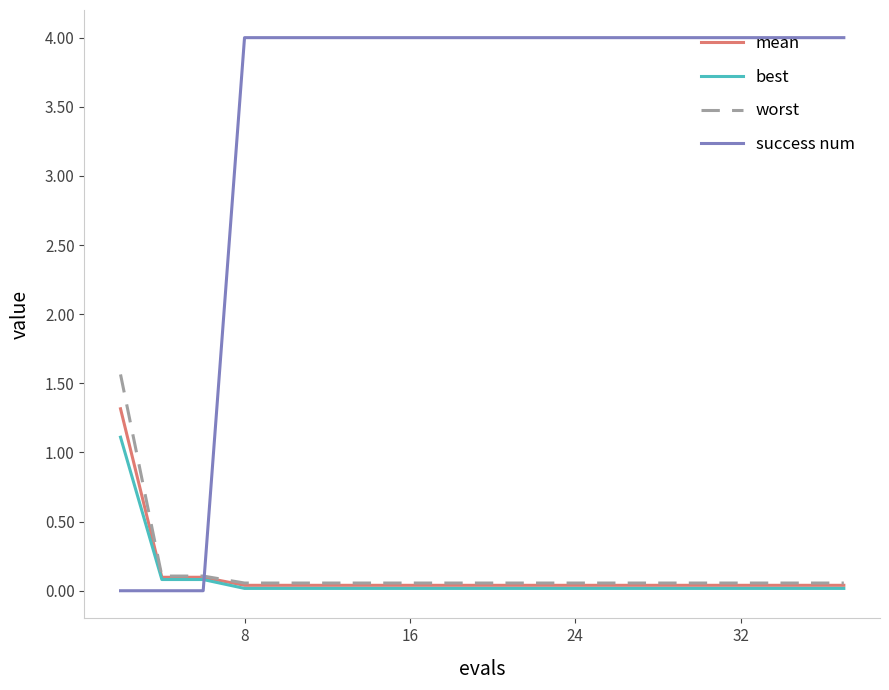

Which series has the largest total across all categories?

success num